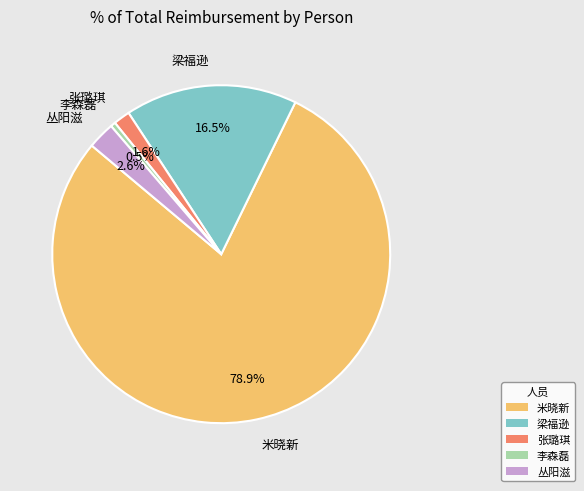

Which slice represents more than half of the pie?

米晓新